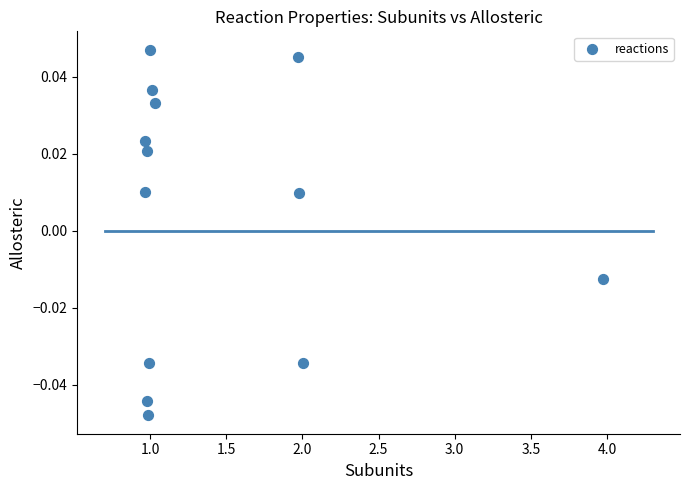

What is the range of X values (max minus min)?

3.0